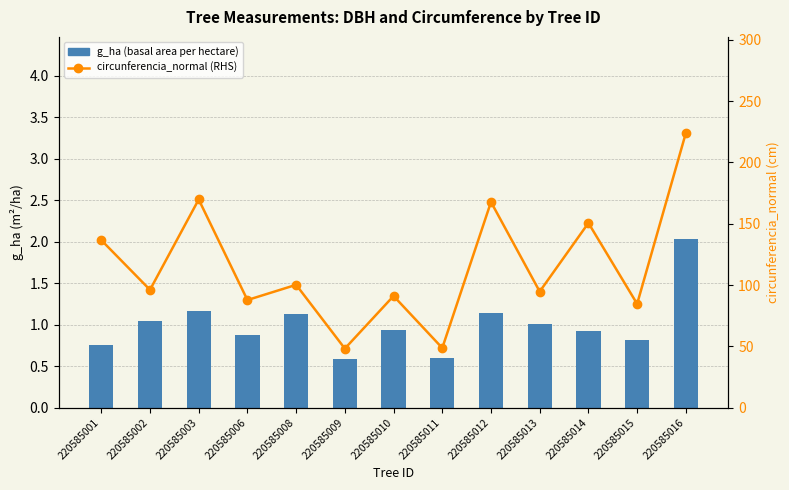

Which has a higher value, 220585008 or 220585002?

220585008